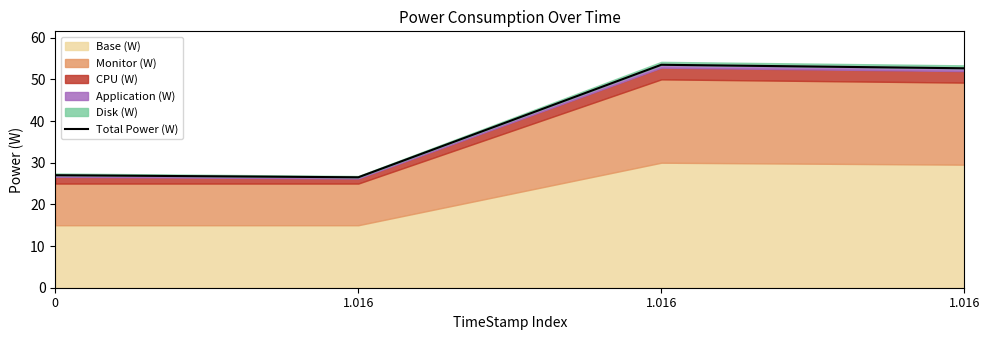

What is the label of the 3rd point from the left?

1.016